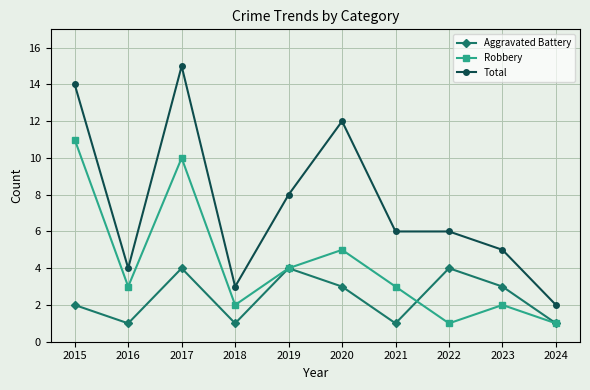

What is the sum of the Total values at 2017 and 2024?

17